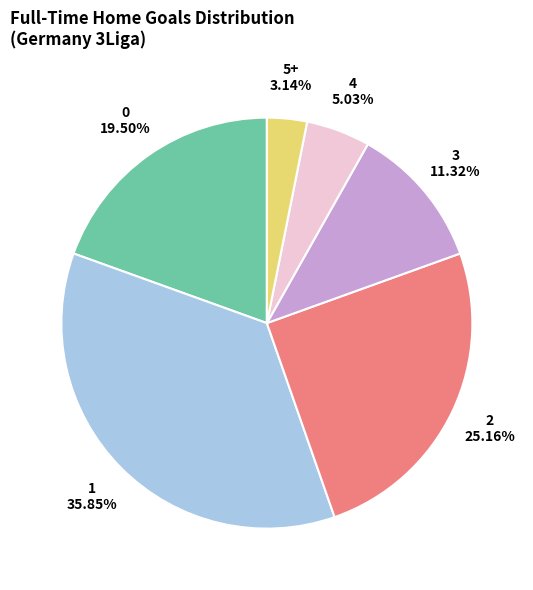

To the nearest percent, what is the difference between the 4 and 2 slice percentages?

20%